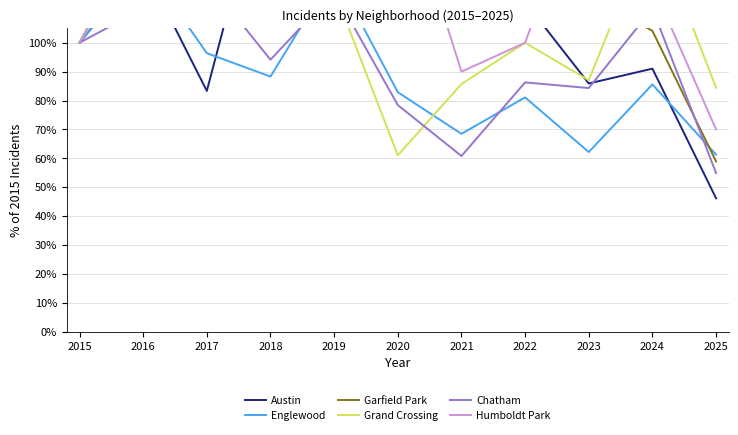

What is the difference between the second highest and second lowest values in the Grand Crossing series?

53.2